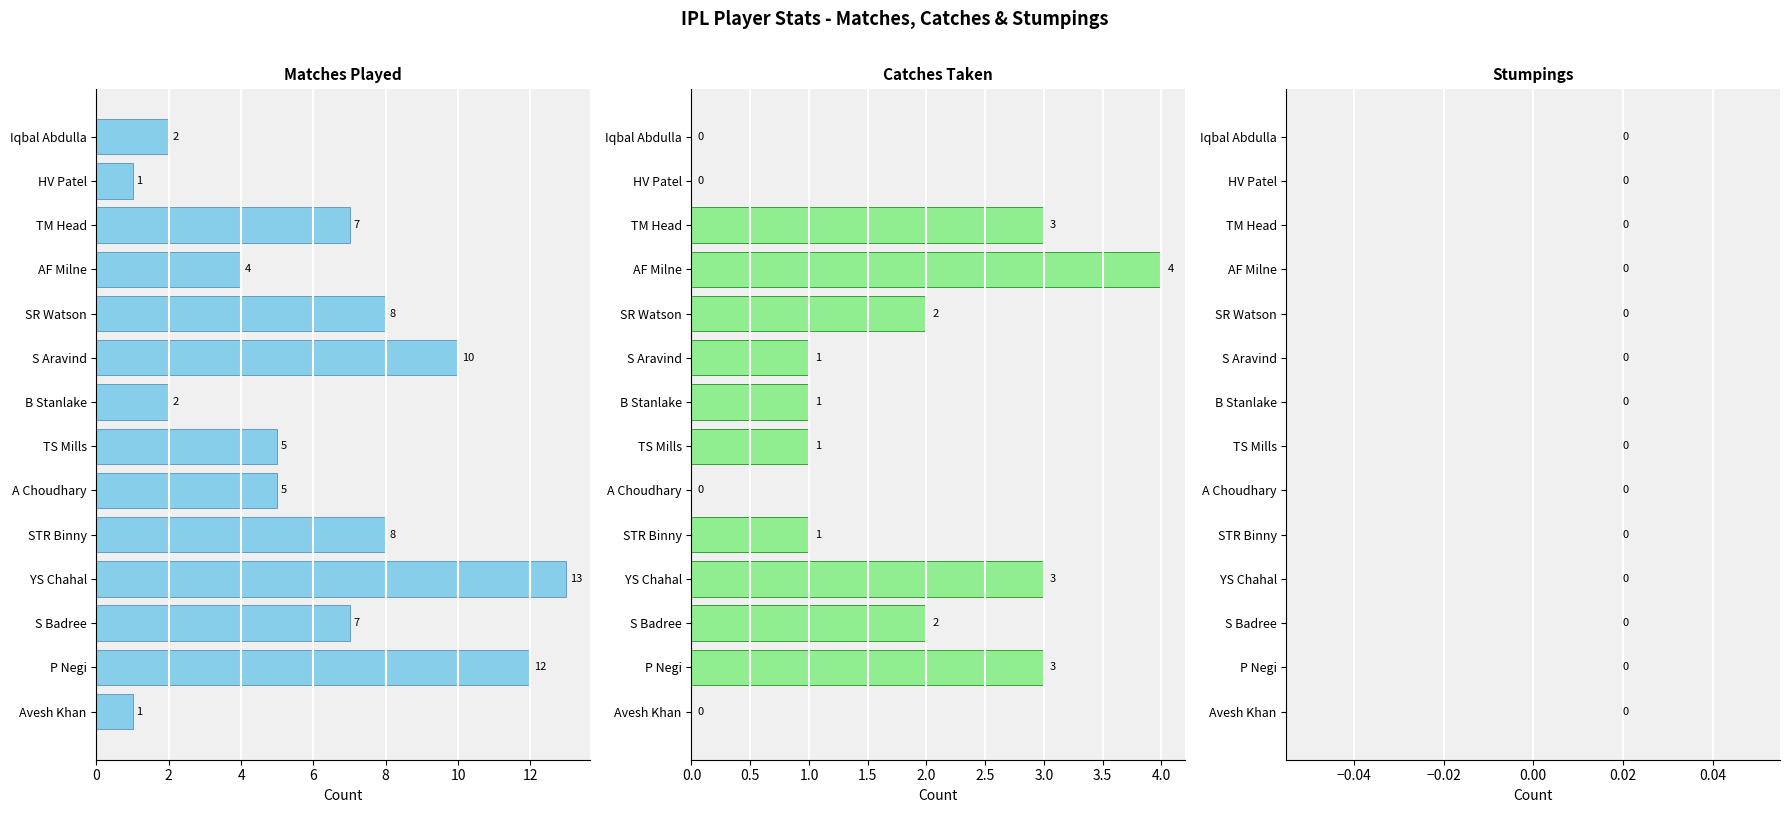

How many bars are there in total?

42